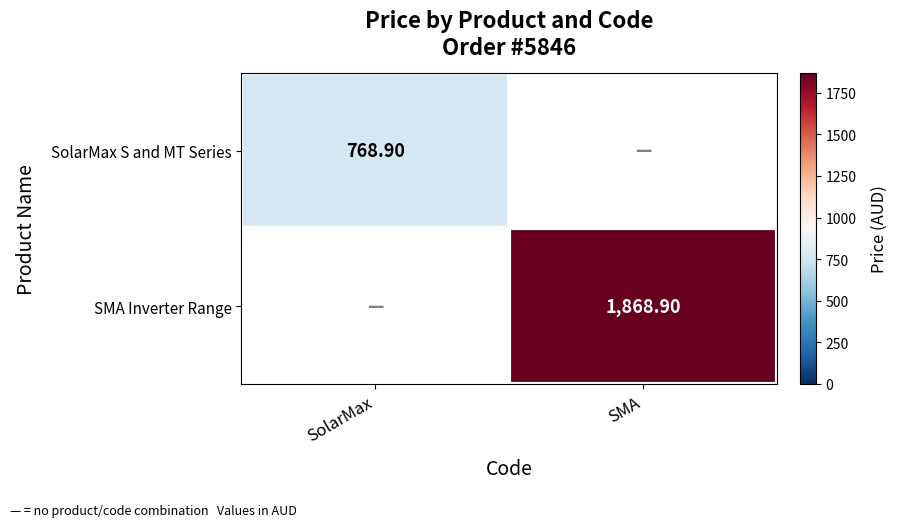

What is the maximum value for SMA Inverter Range?

1868.9